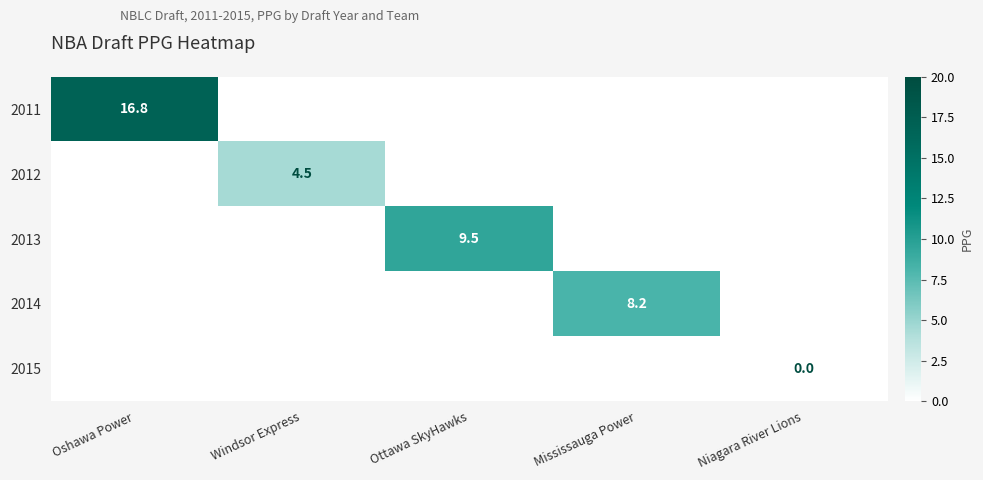

At Windsor Express, list the series in order from smallest to largest.

2011, 2013, 2014, 2015, 2012